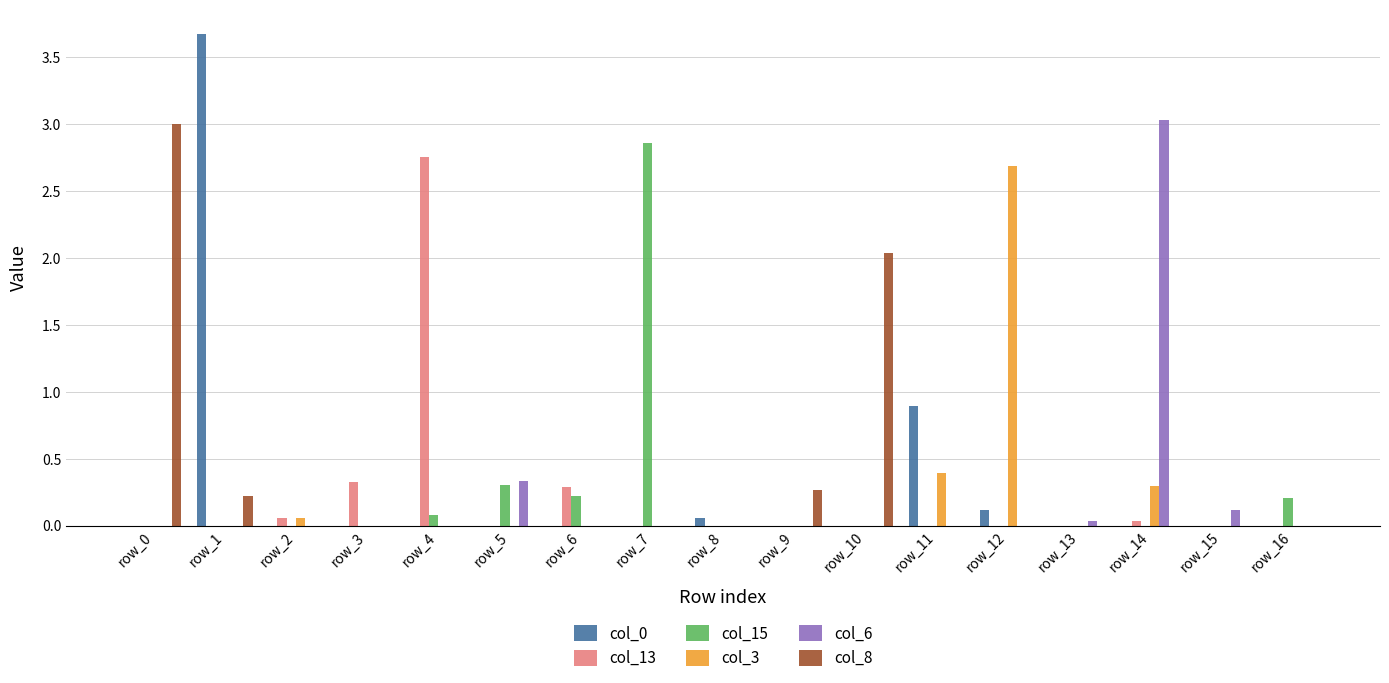

How many categories are shown in the chart?

17